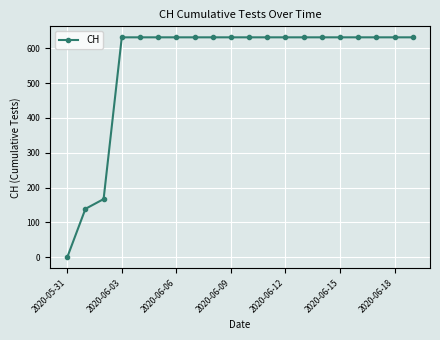

What is the maximum value shown in the chart?

631